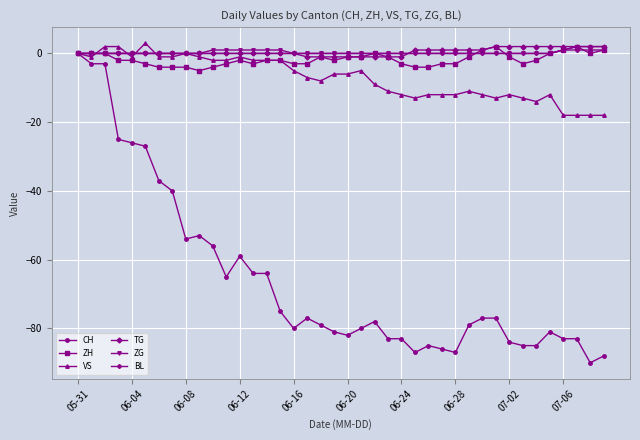

Count the number of categories in the chart.

40